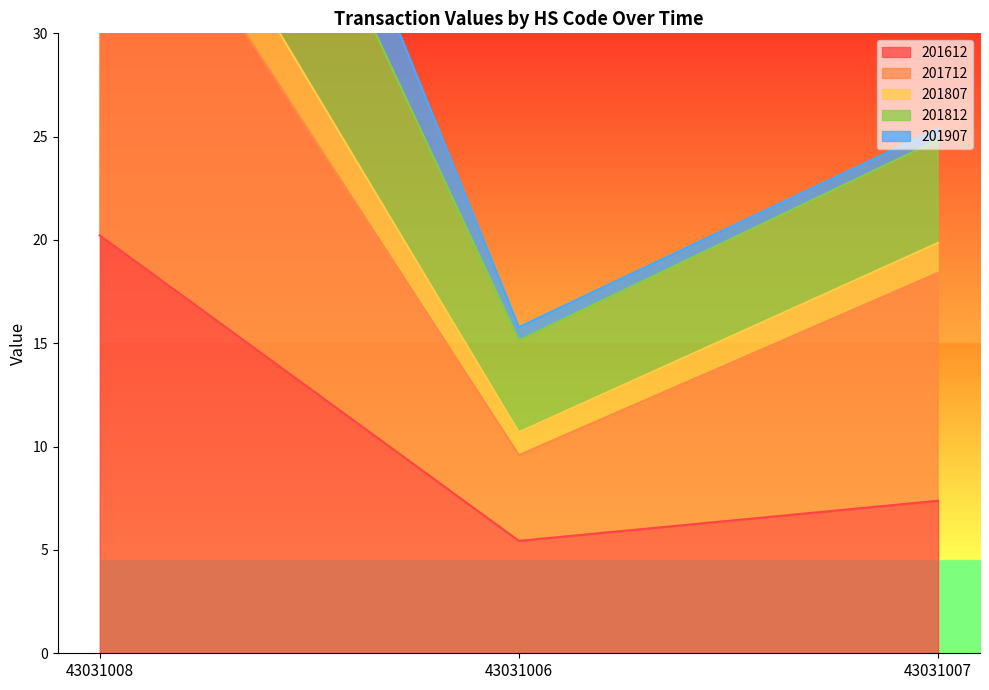

What is the difference between the highest and lowest values at 43031007?

18.0